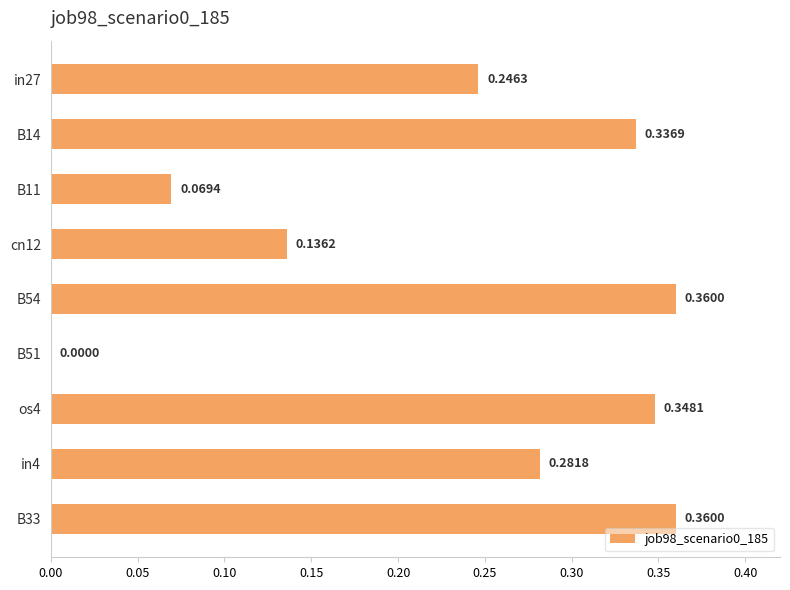

What is the sum of all values?

2.1